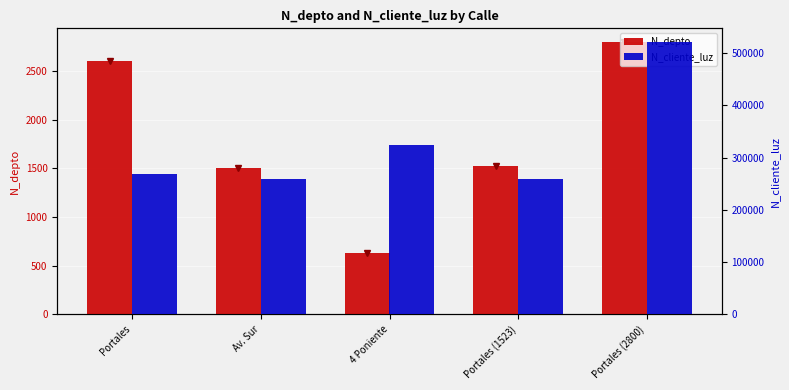

What is the average value of the N_cliente_luz series?

326472